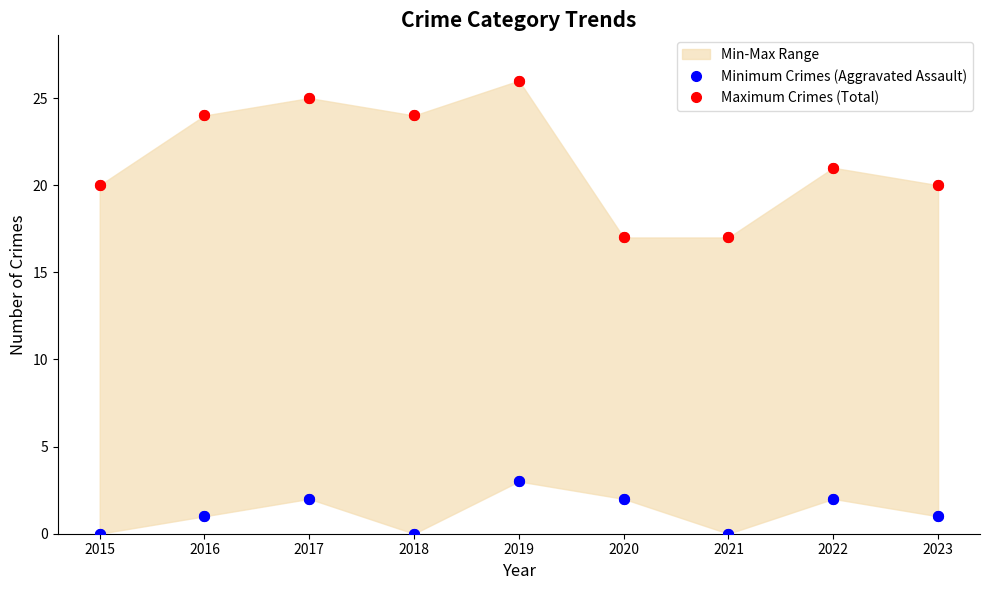

Which series has the largest Y range (max minus min)?

Maximum Crimes (Total)